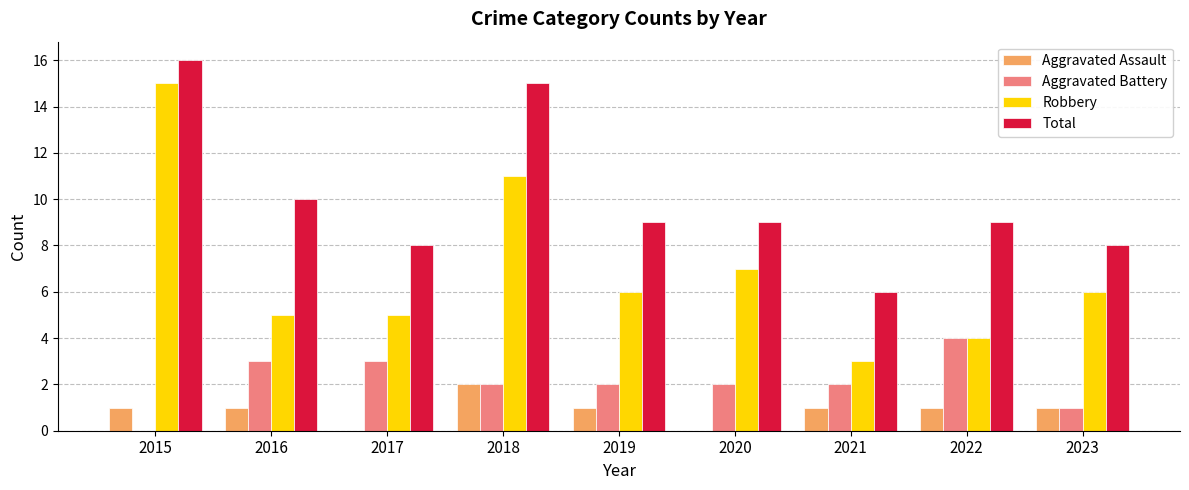

Between 2016 and 2021, which series saw the biggest shift?

Total